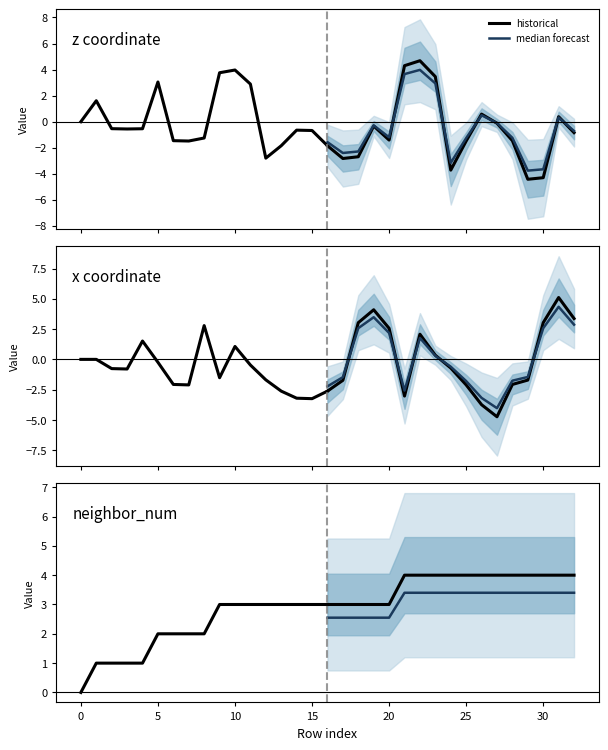

How many data points does each series have?

17